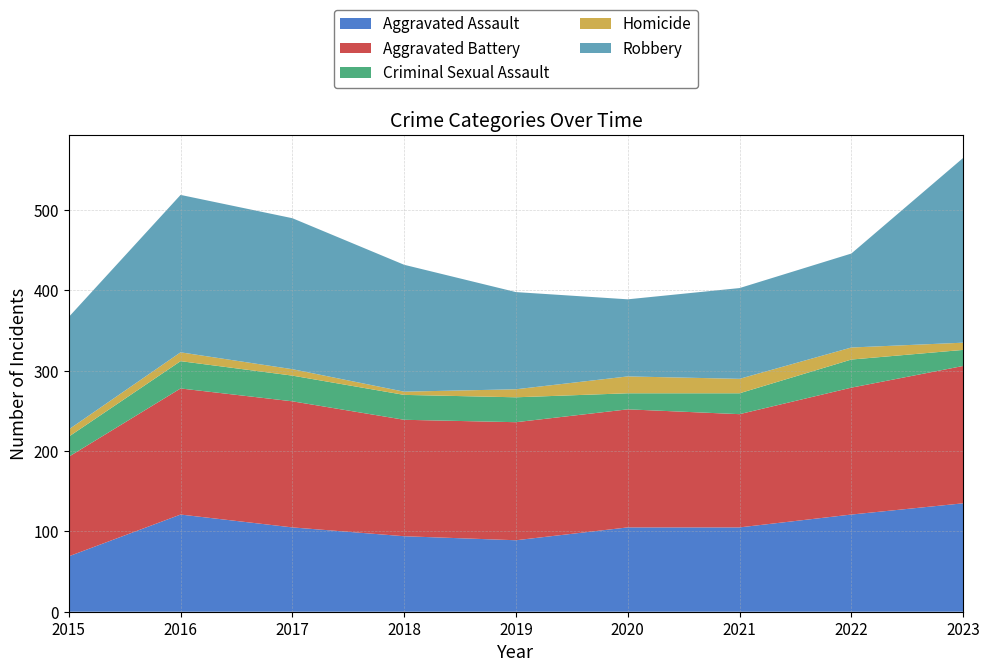

Reading left to right, transcribe all the data shown in this chart.

Aggravated Assault: 69	121	105	94	89	105	105	121	135
Aggravated Battery: 124	157	157	145	147	147	141	158	171
Criminal Sexual Assault: 25	34	32	31	31	20	26	35	20
Homicide: 9	11	8	4	10	21	18	15	9
Robbery: 140	196	188	158	121	96	113	117	230